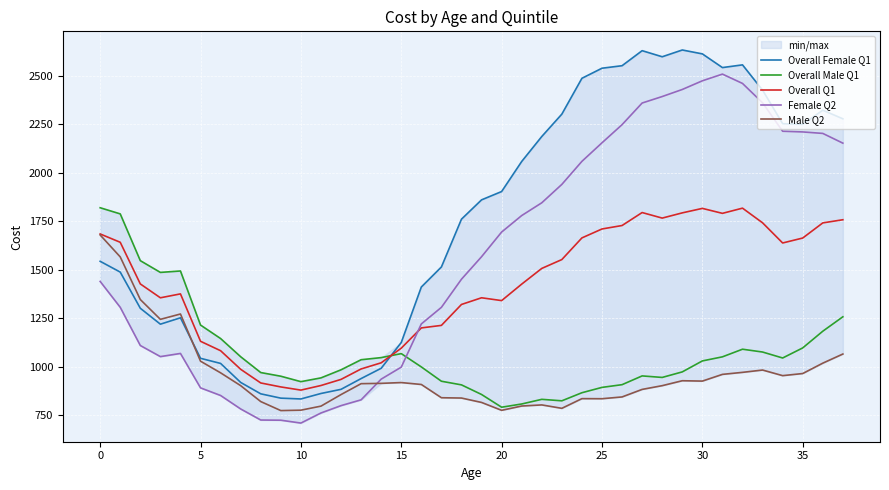

Is this an area chart (filled region under the line)?

No